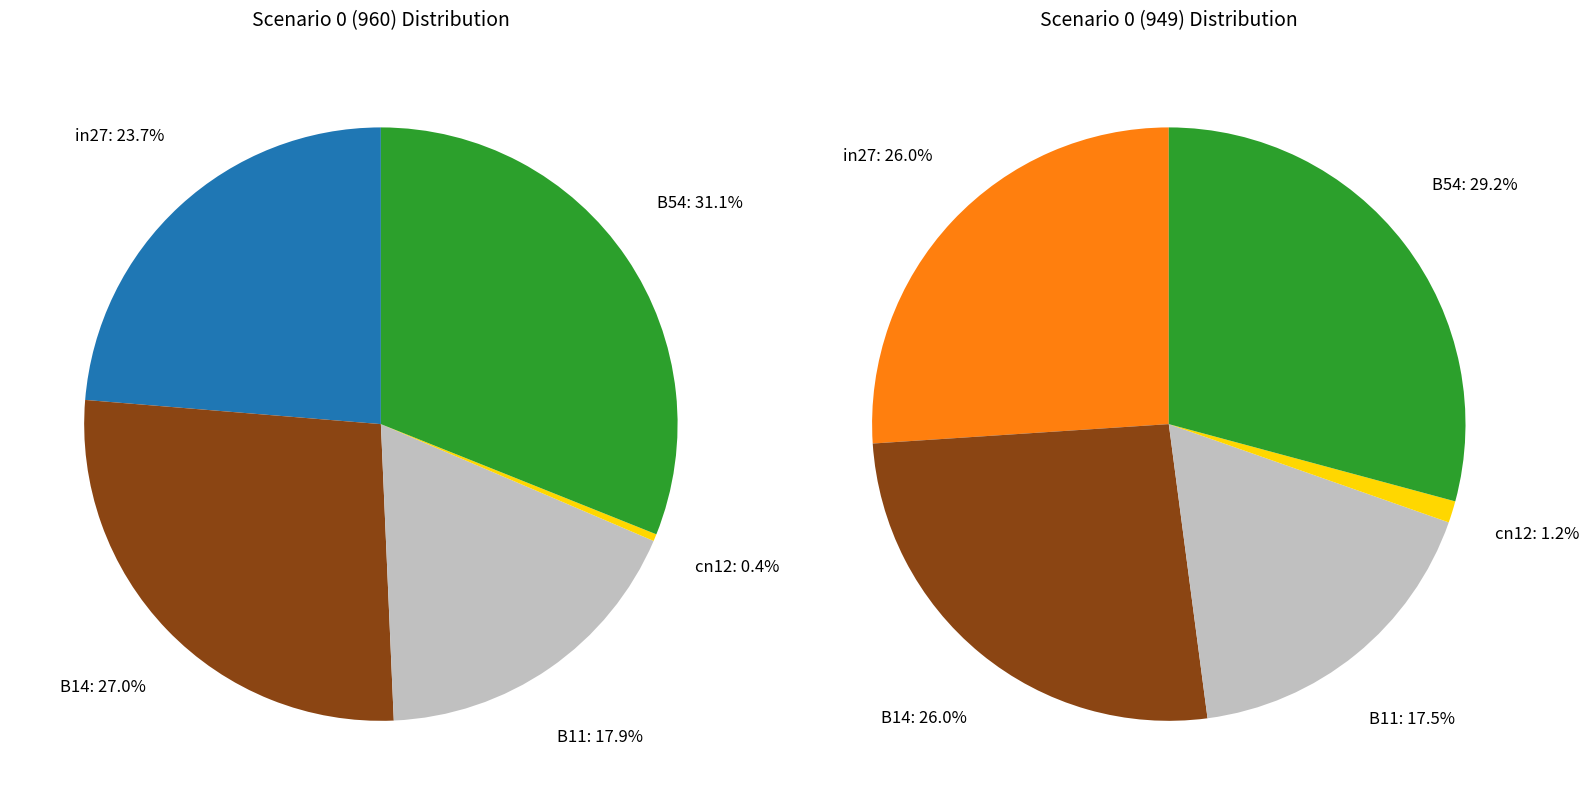

Rank the categories by value from lowest to highest.

cn12, B11, in27, B14, B54